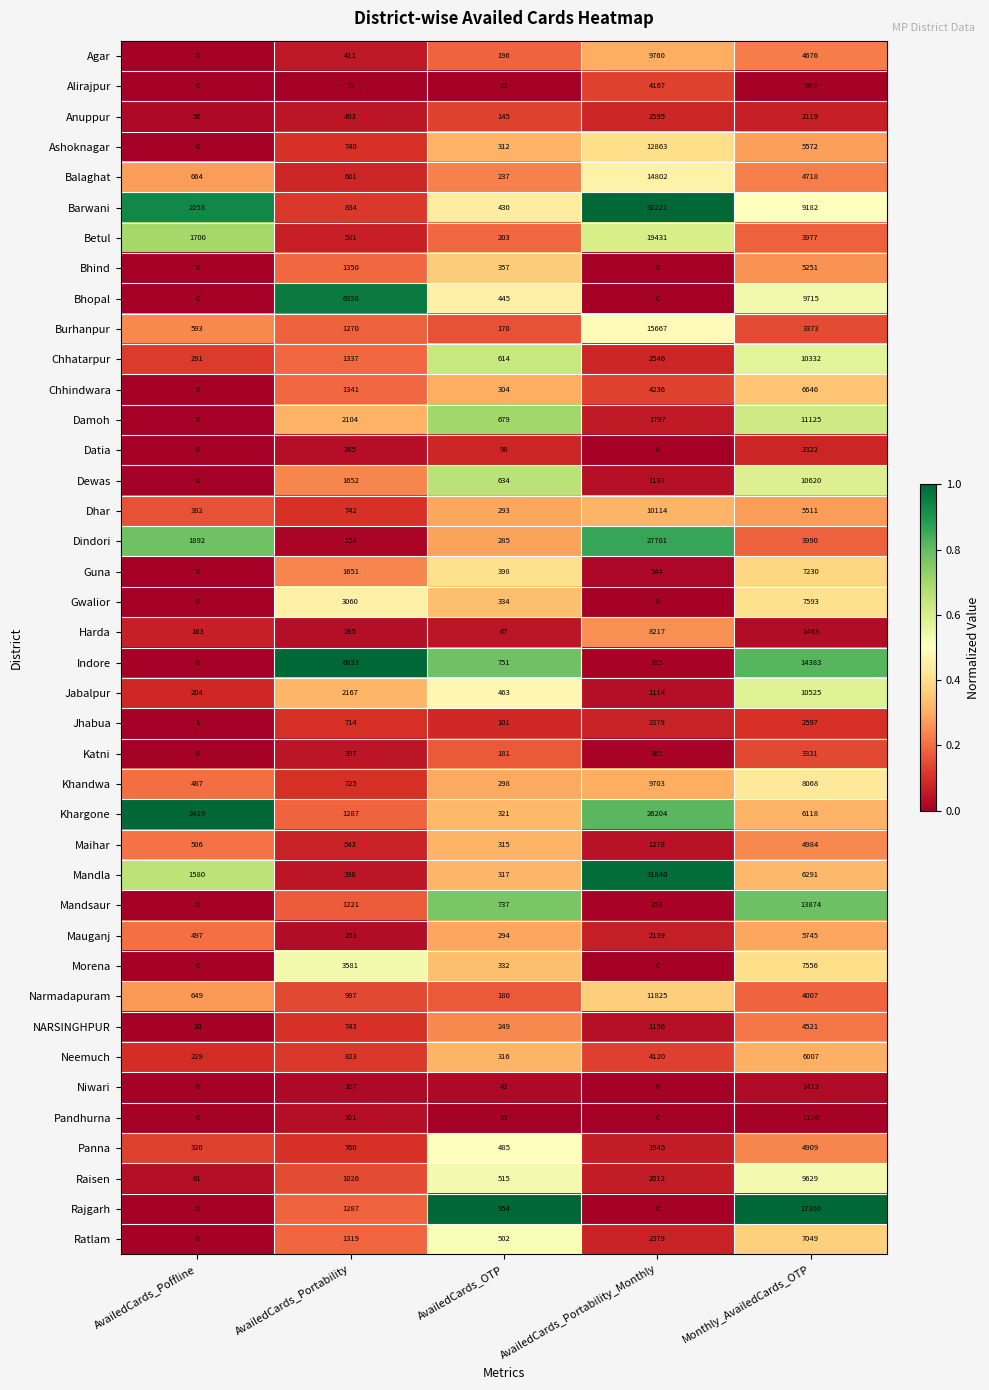

What is the difference between the Chhatarpur values at AvailedCards_Poffline and AvailedCards_Portability?

1046